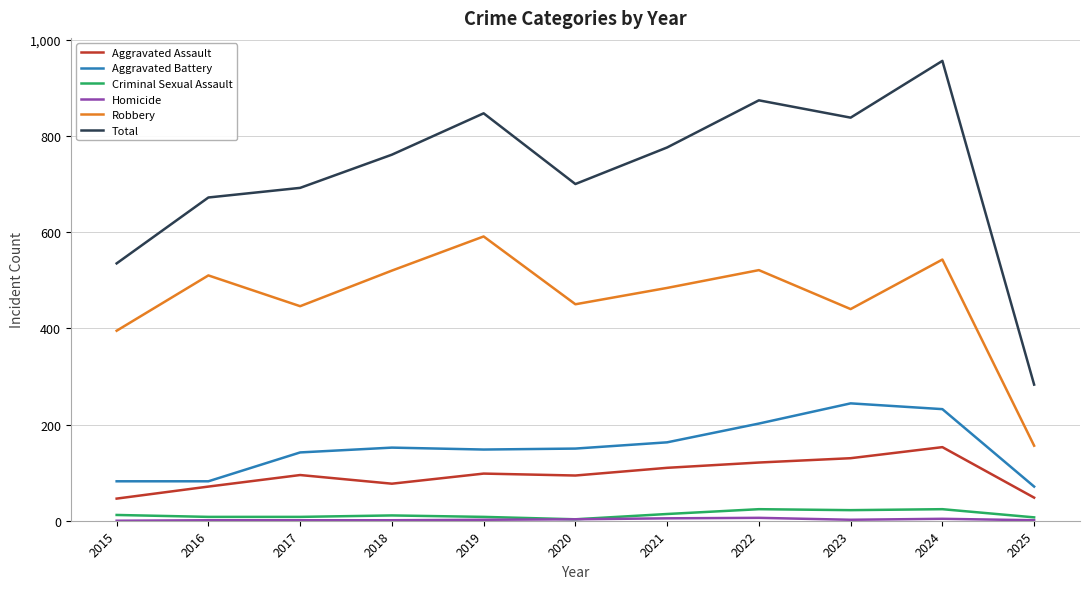

The value of Aggravated Assault at 2024 is 233. True or false?

False